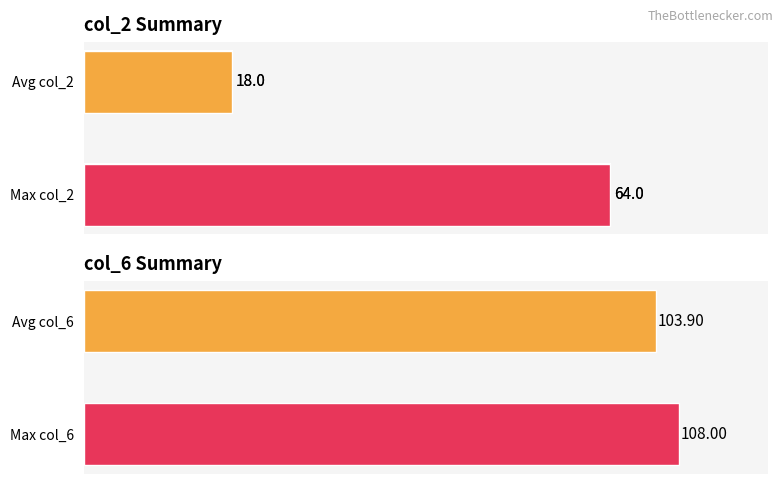

The chart shows a value of 13.7 at Max col_2. True or false?

False